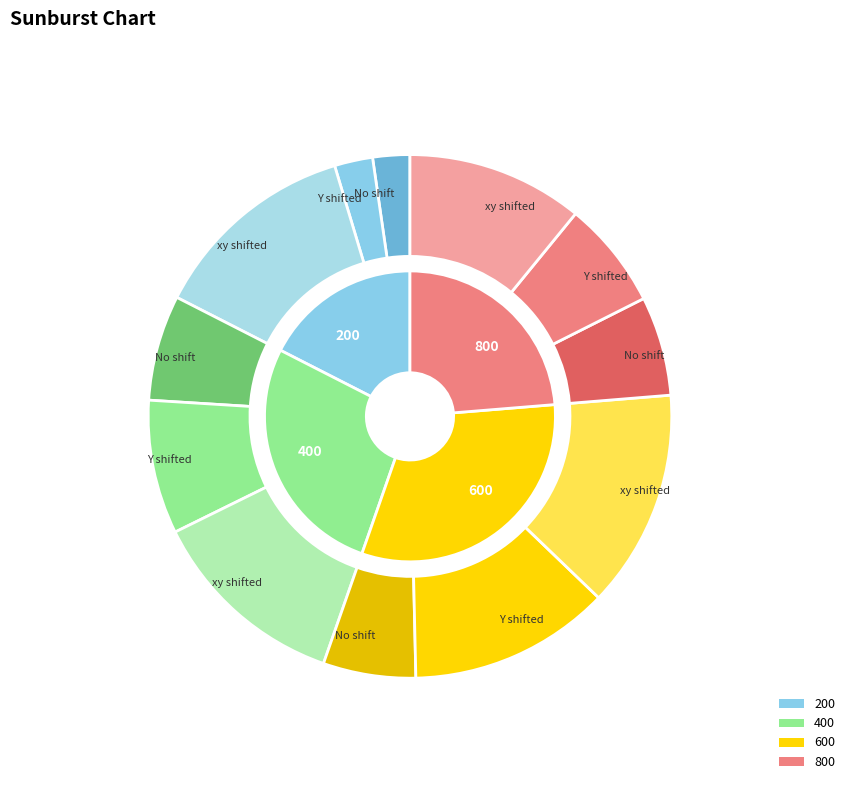

Is the sum of 400 and 800 greater than half?

Yes